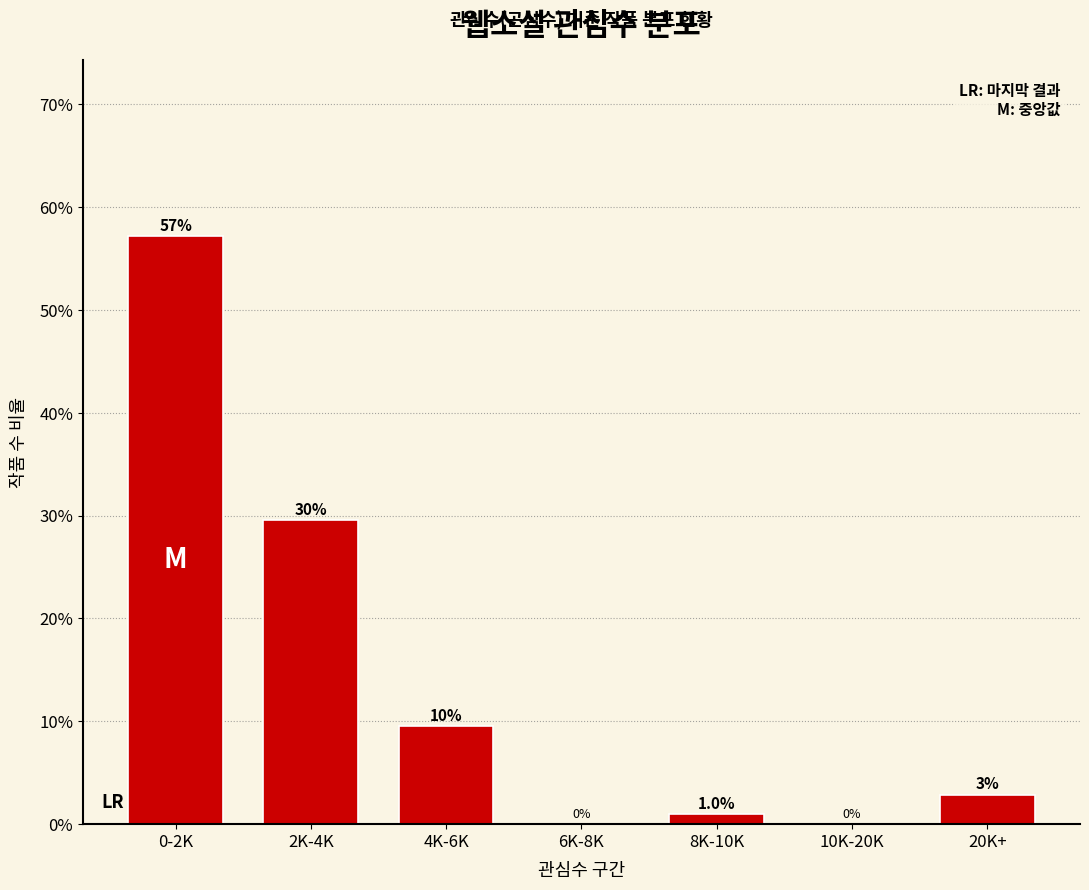

Between 20K+ and 4K-6K, which is larger?

4K-6K